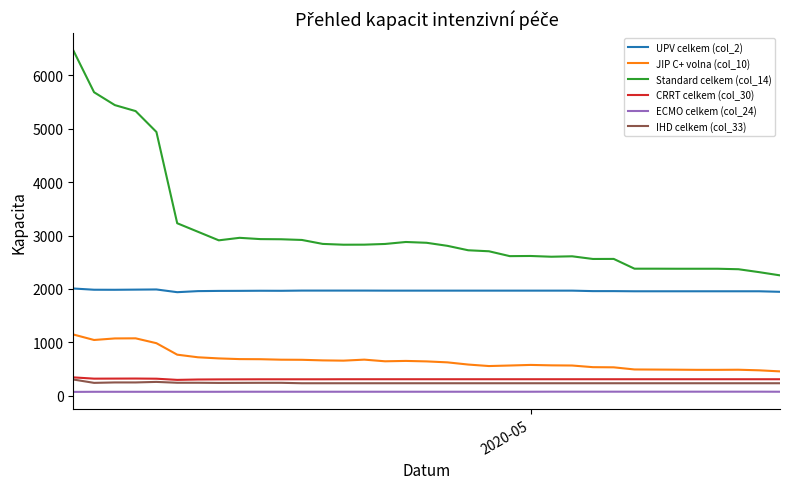

True or false: IHD celkem (col_33) and UPV celkem (col_2) cross at least once.

False